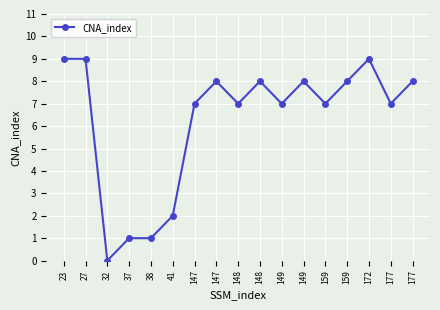

What is the value of the 13th point from the left?

7